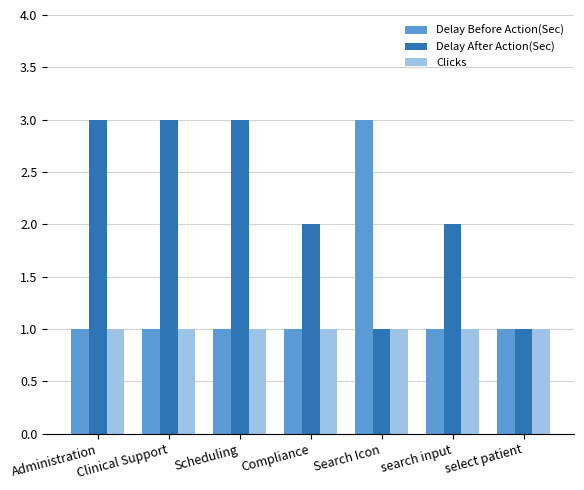

Rank the series by their average value, from highest to lowest.

Delay After Action(Sec), Delay Before Action(Sec), Clicks